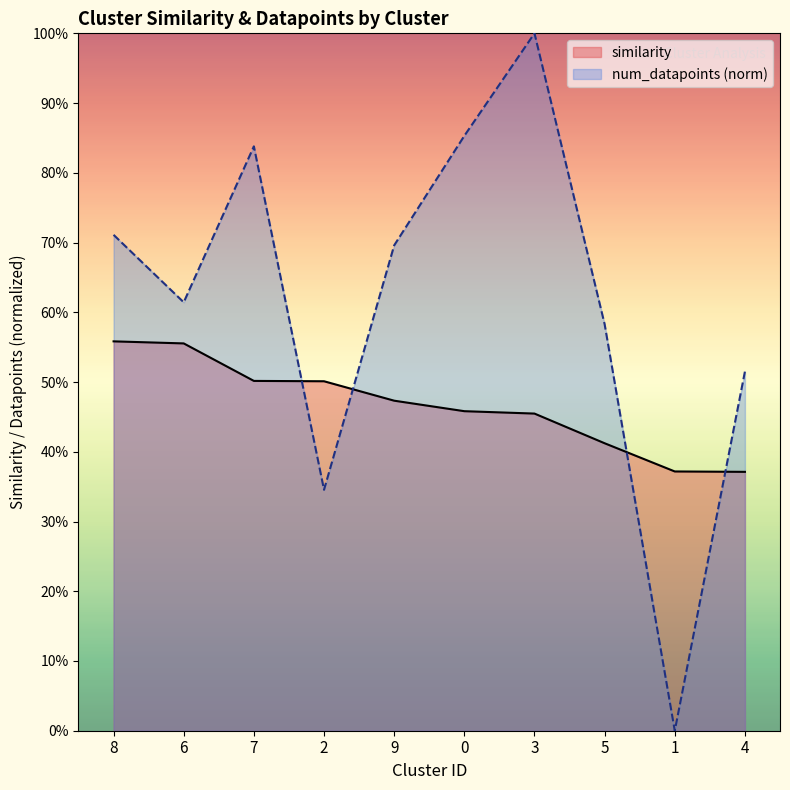

What is the sum of the num_datapoints values at 5 and 9?

1.3